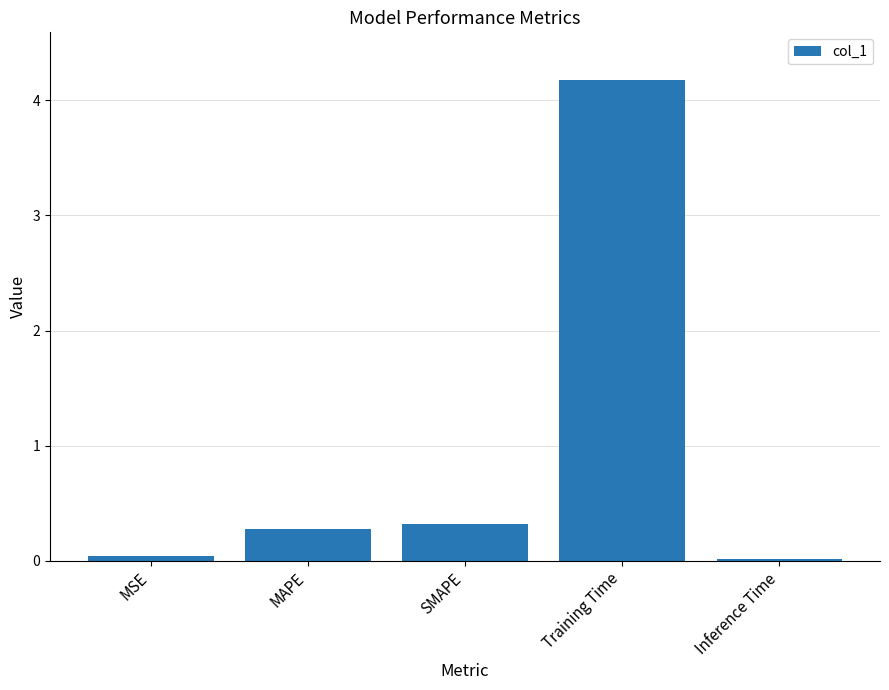

What is the difference between the maximum and minimum values?

4.2